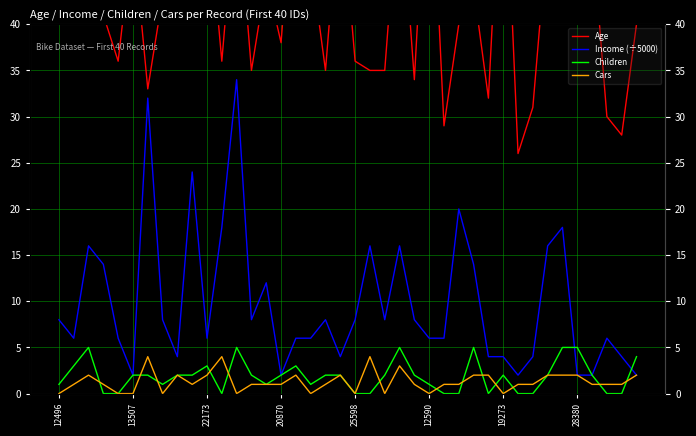

What position from the right is 20870?

25